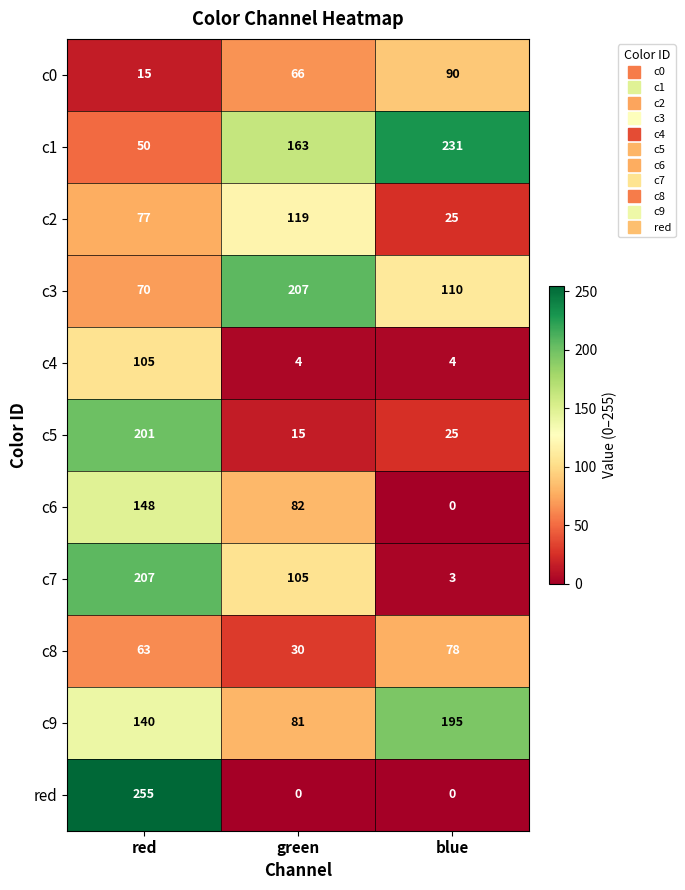

Read the c2 value at green, to the nearest 10.

120